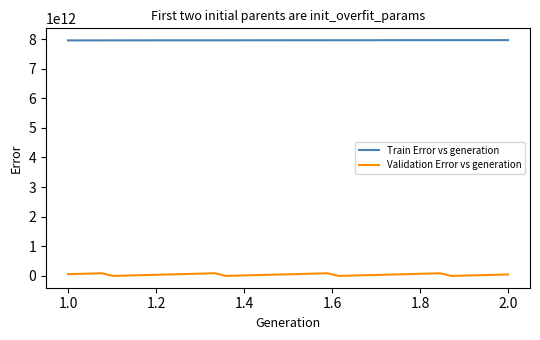

List the series in order of their overall mean, highest first.

Train Error vs generation, Validation Error vs generation